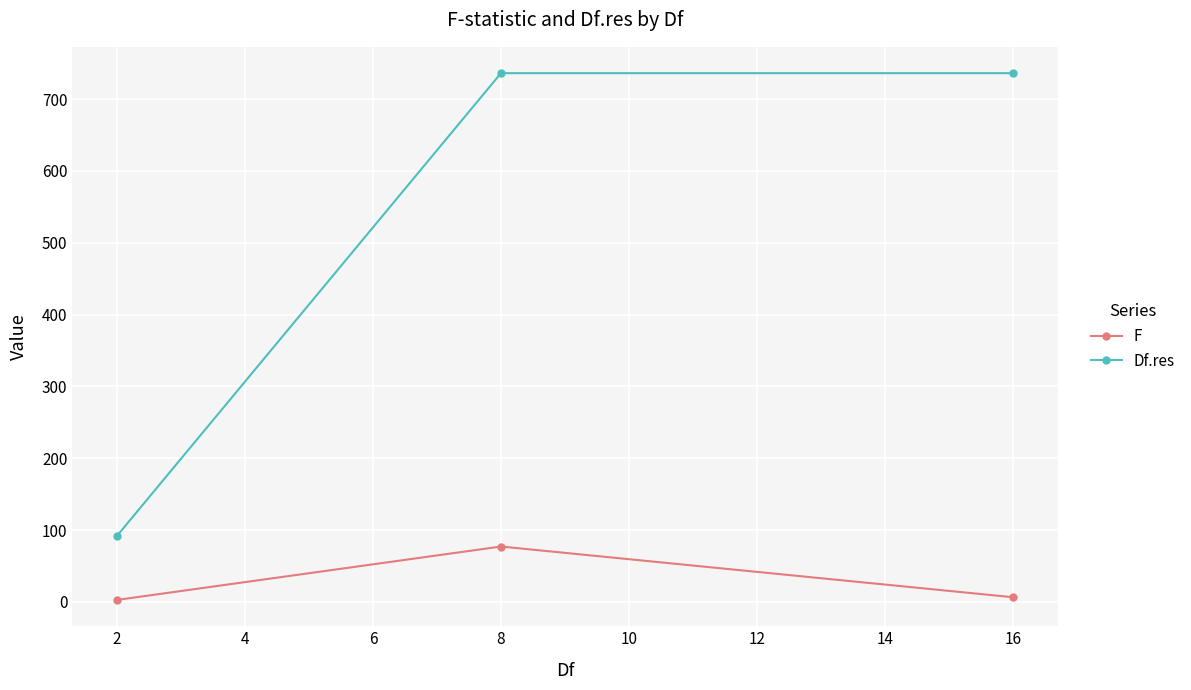

What is the greatest value displayed?

736.0